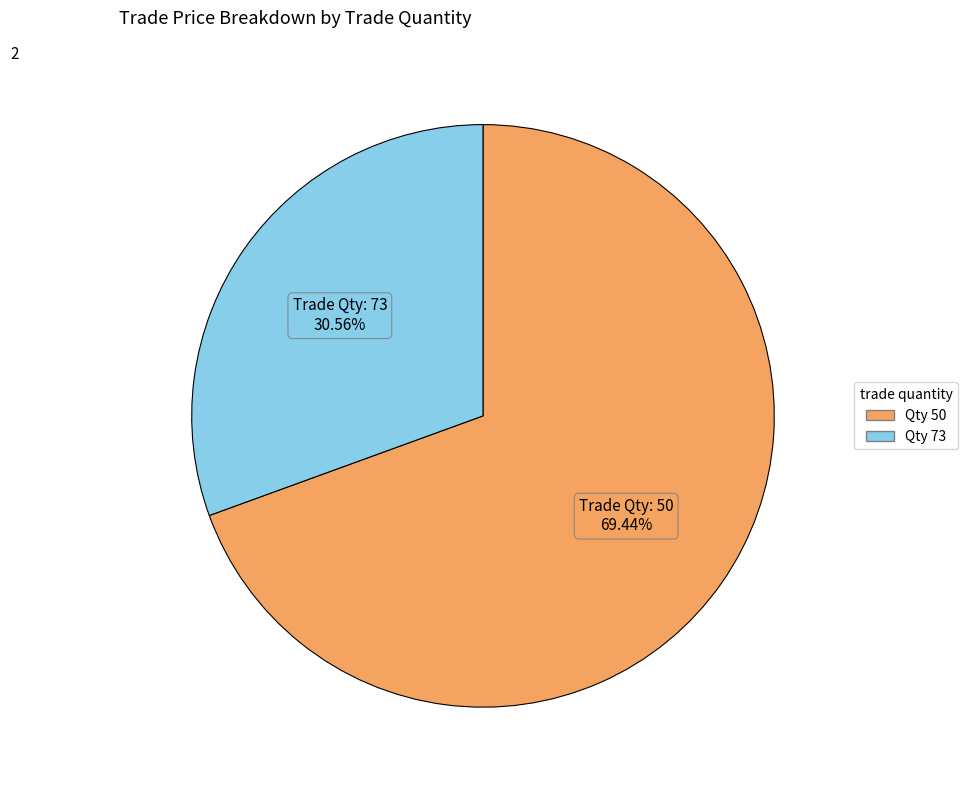

Count the number of slices in the pie.

2